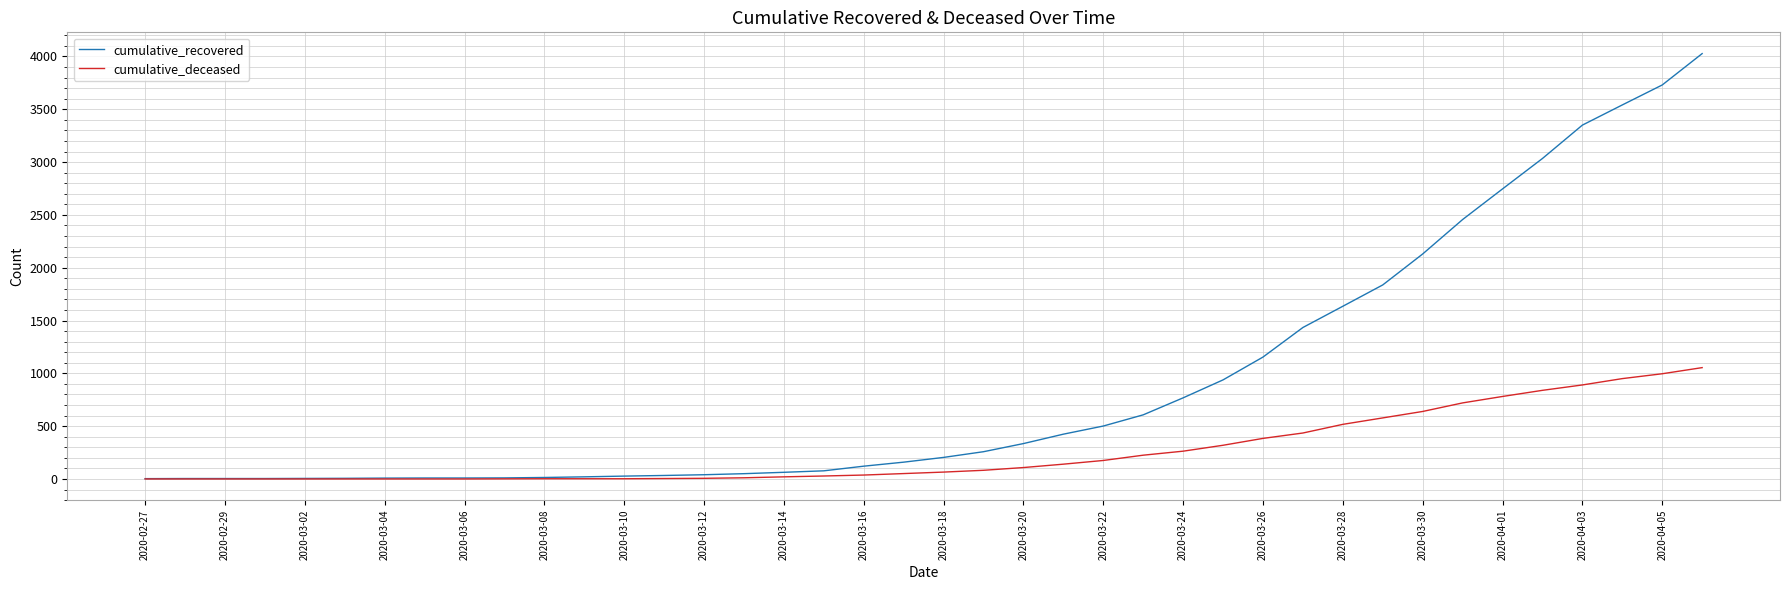

What is the greatest value displayed?

4027